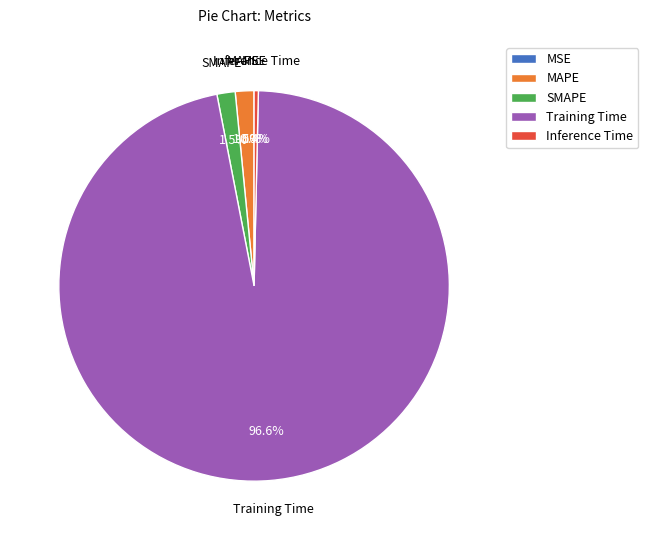

What portion of the pie excludes Training Time?

3.4%